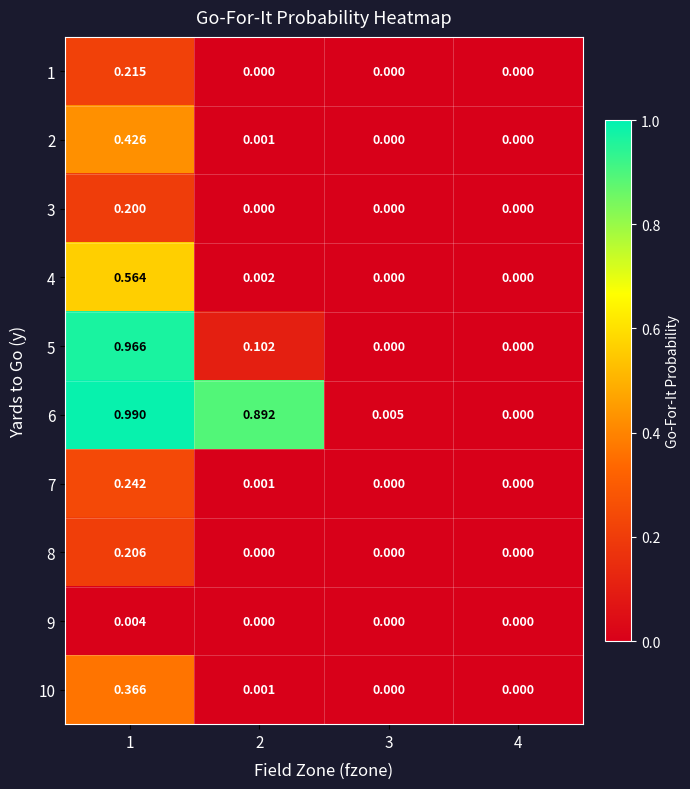

Is the value of 4 at 1 greater than the value of 6 at 3?

Yes